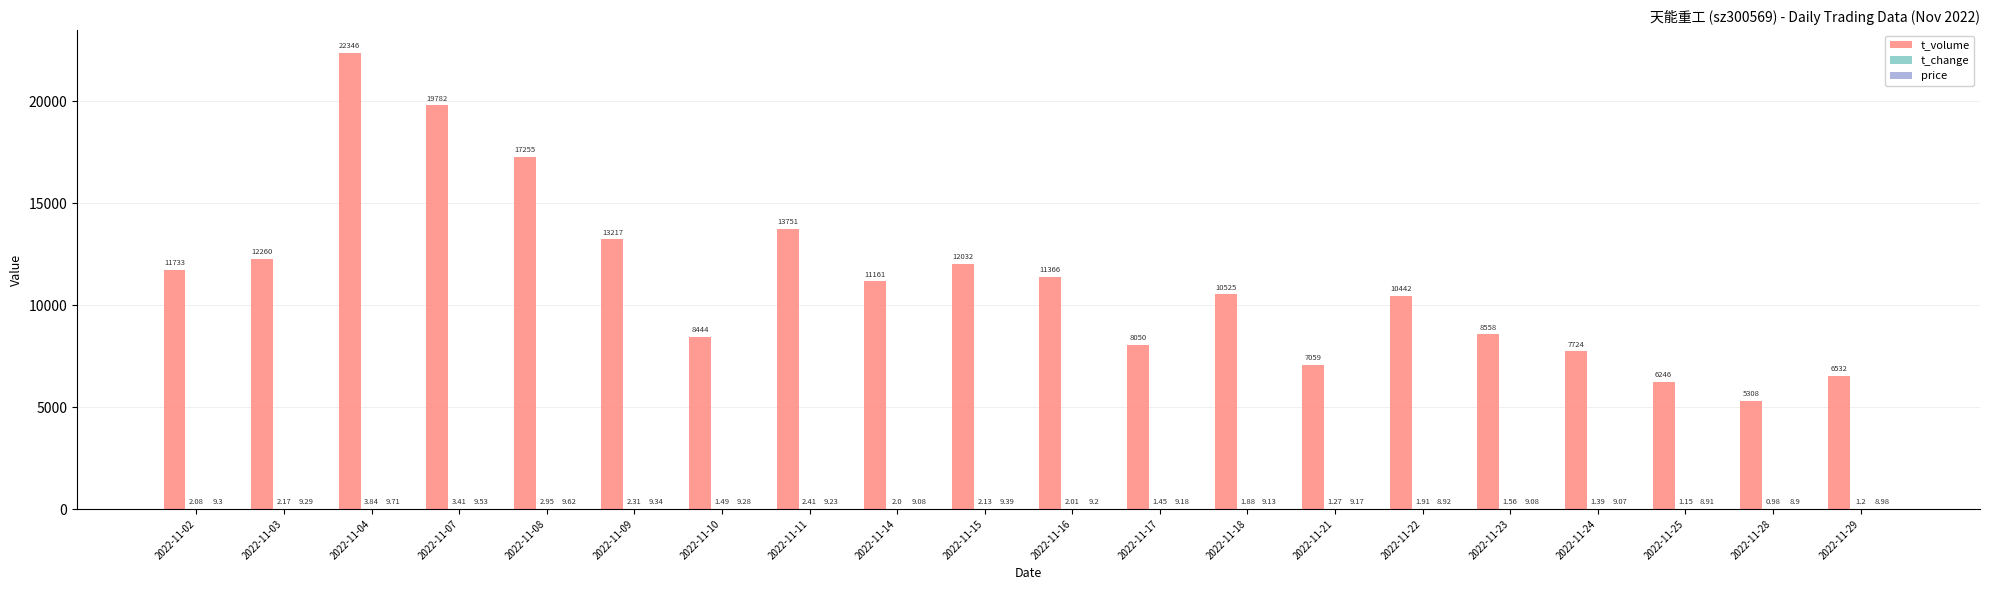

Are the bars grouped side by side (vs. stacked)?

Yes